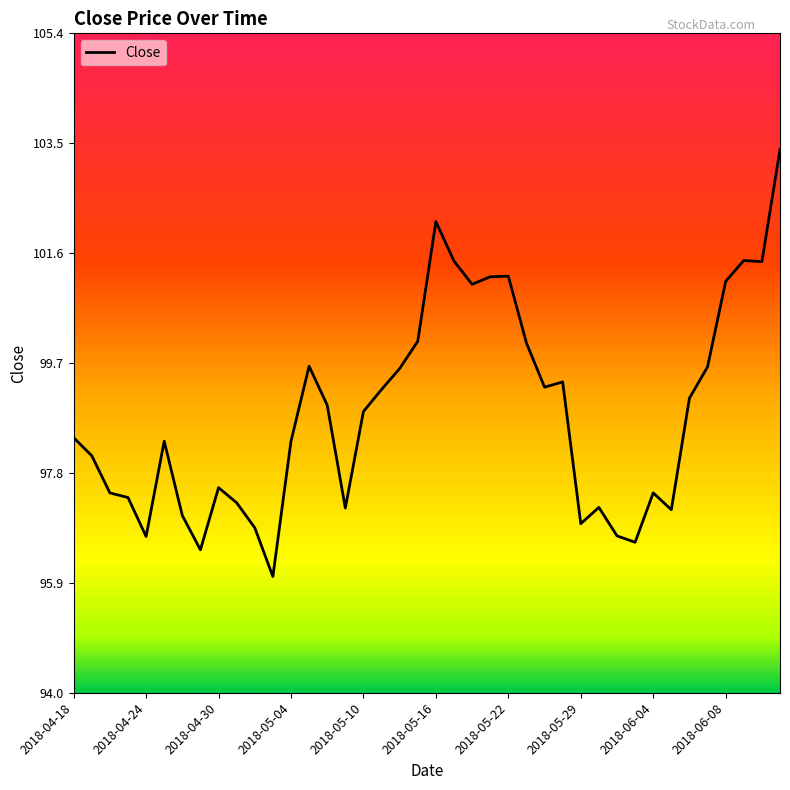

Count the number of categories in the chart.

40